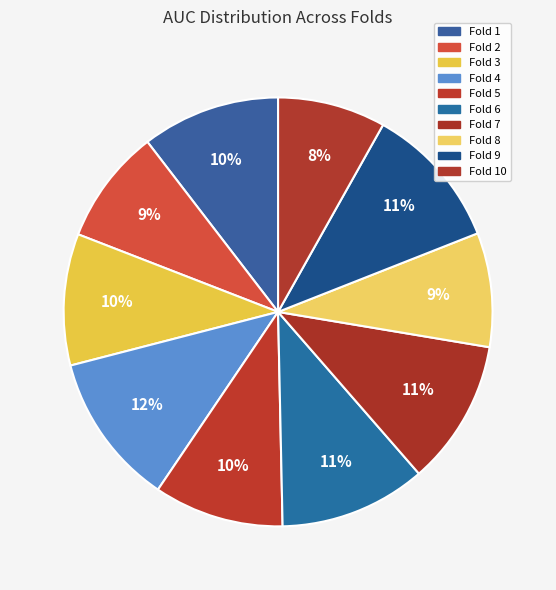

How many slices are in this pie chart?

10